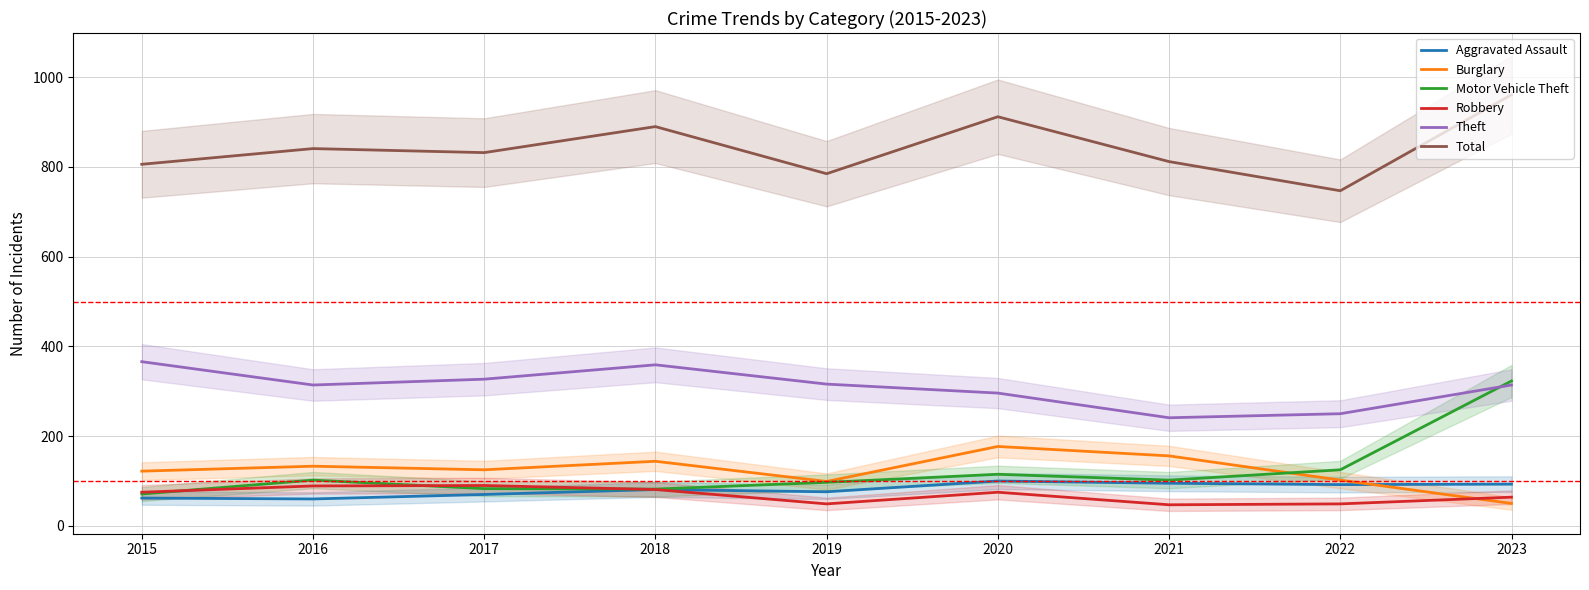

What is the sum of the Theft values at 2022 and 2019?

566